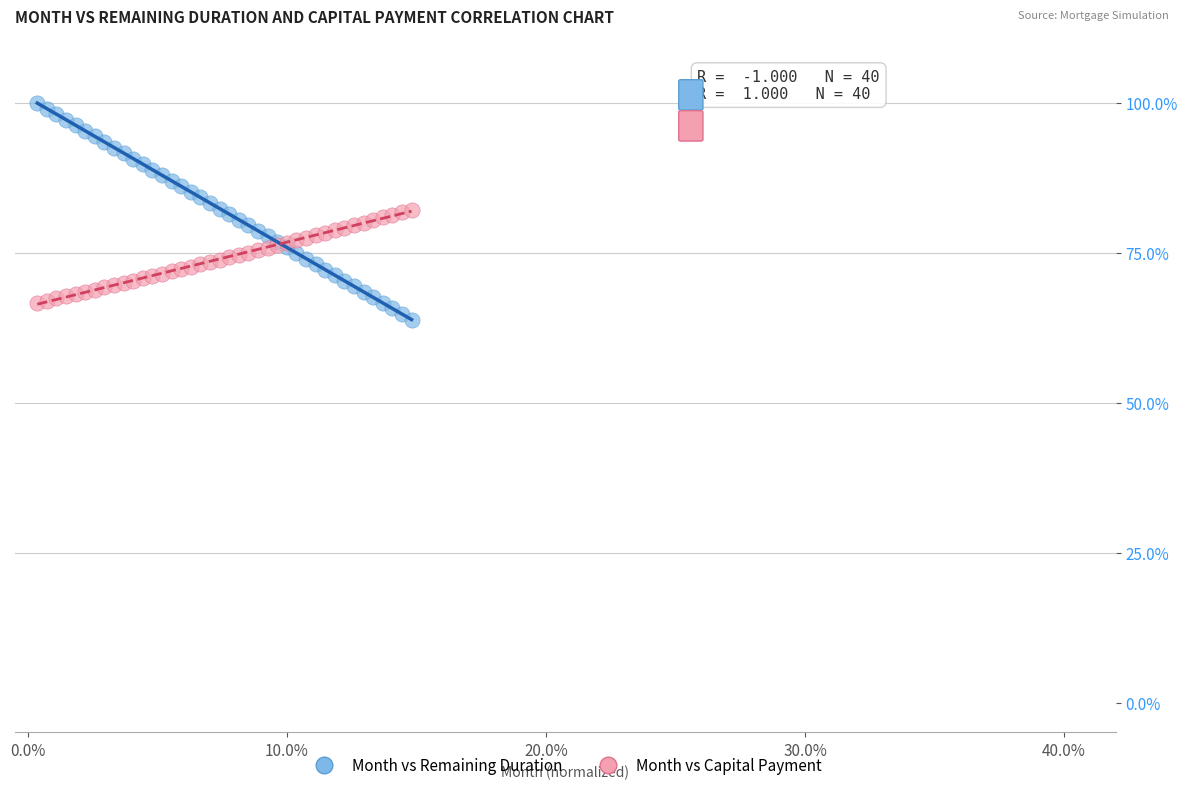

Which series contains the lowest Y value?

Month vs Remaining Duration